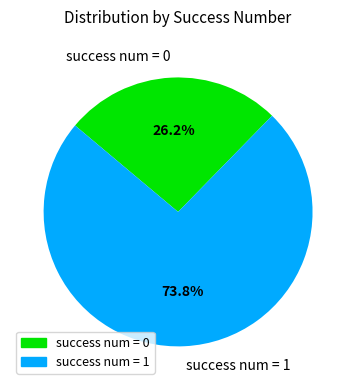

Which has a higher value, success num = 0 or success num = 1?

success num = 1